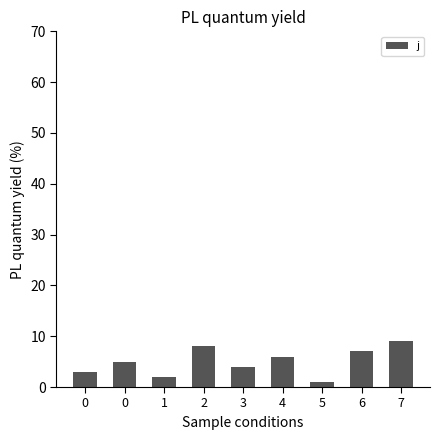

How many values are below 5?

4